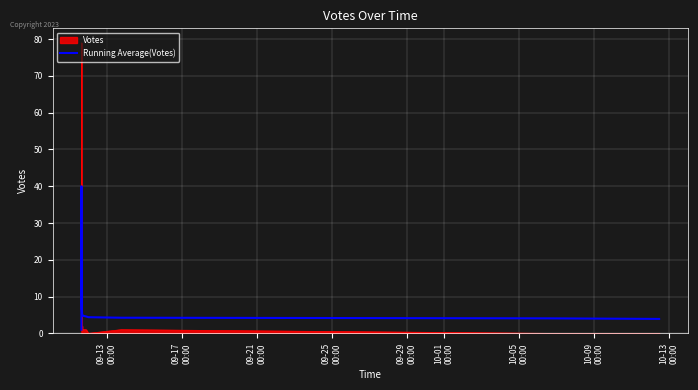

Which series has the largest total across all categories?

Running Average(Votes)